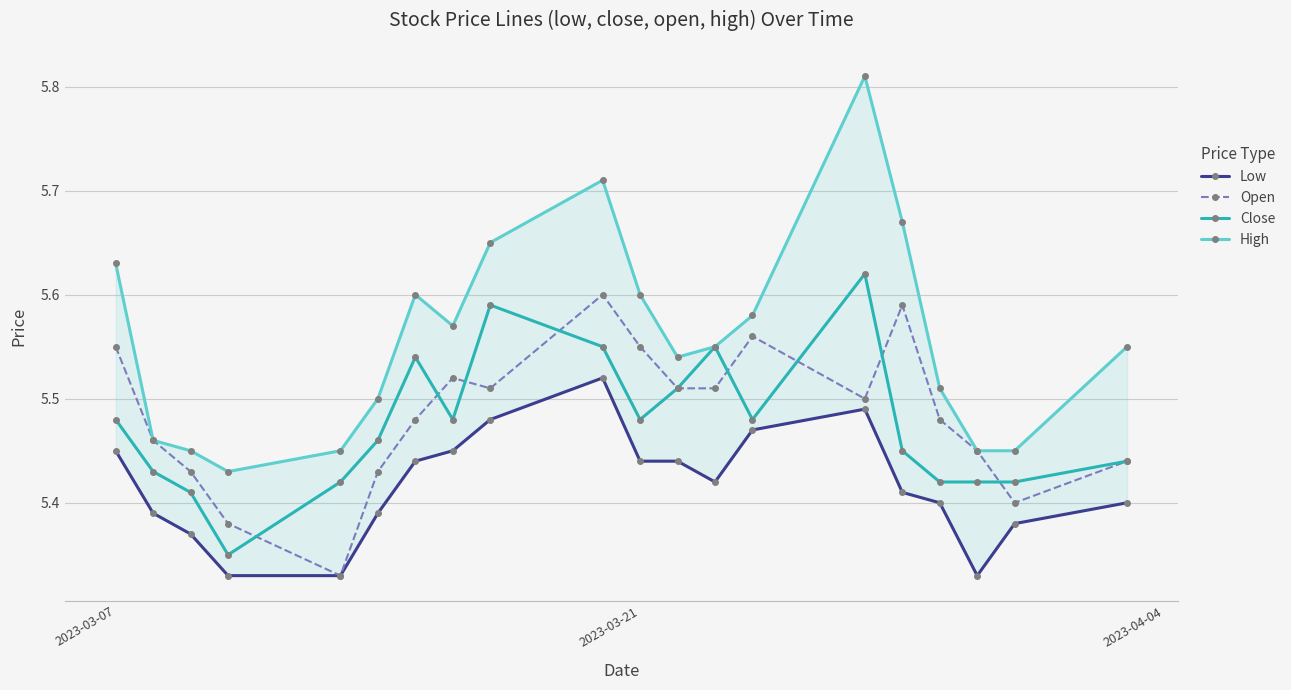

Count the Close values in the range 5 to 6.

20